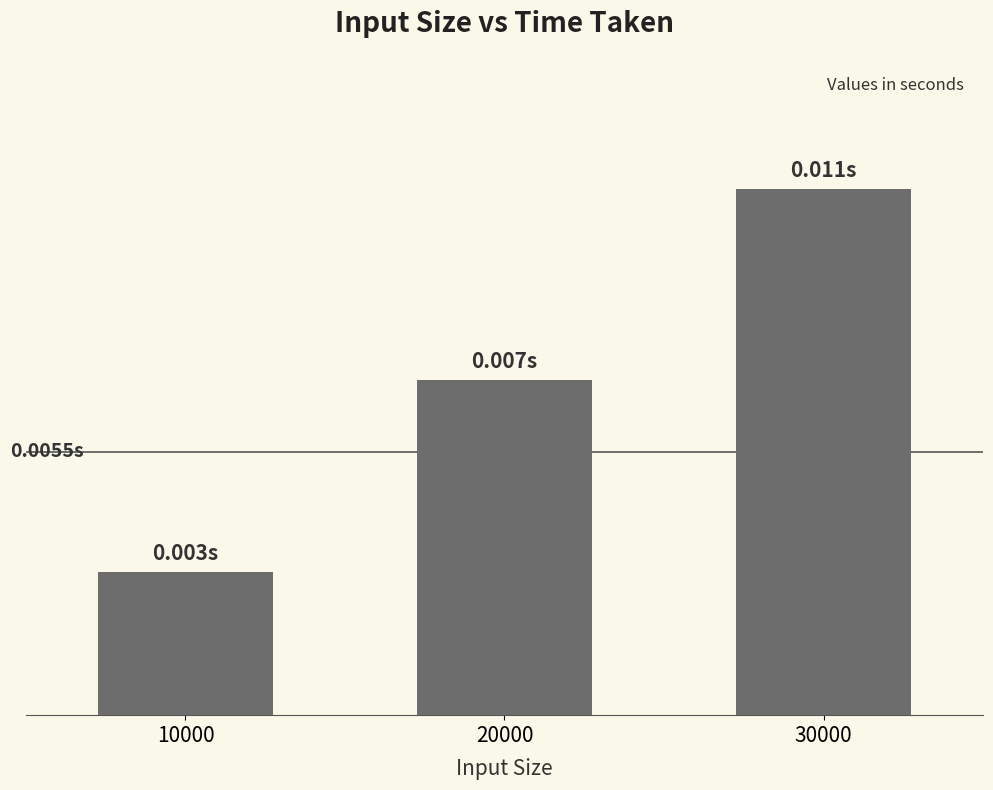

Is it true that the value at 20000 is 0.0?

False